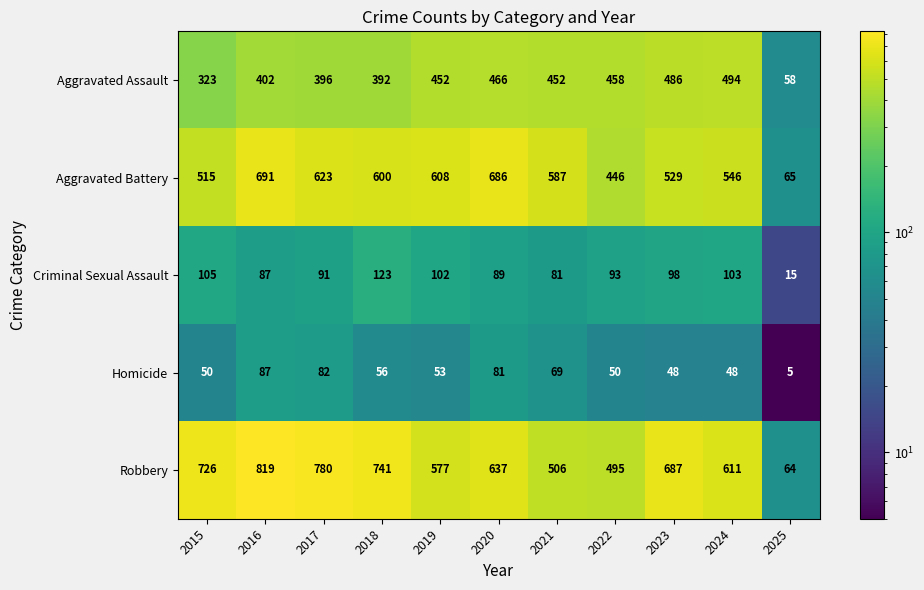

Where is Aggravated Battery nearest to the value 378?

2022